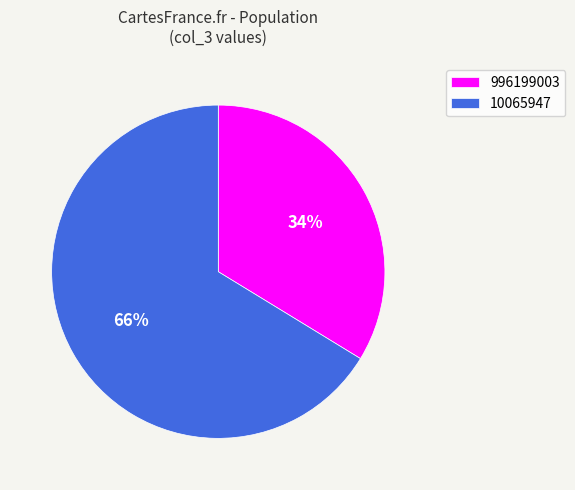

To the nearest percent, what is the average slice percentage?

50%